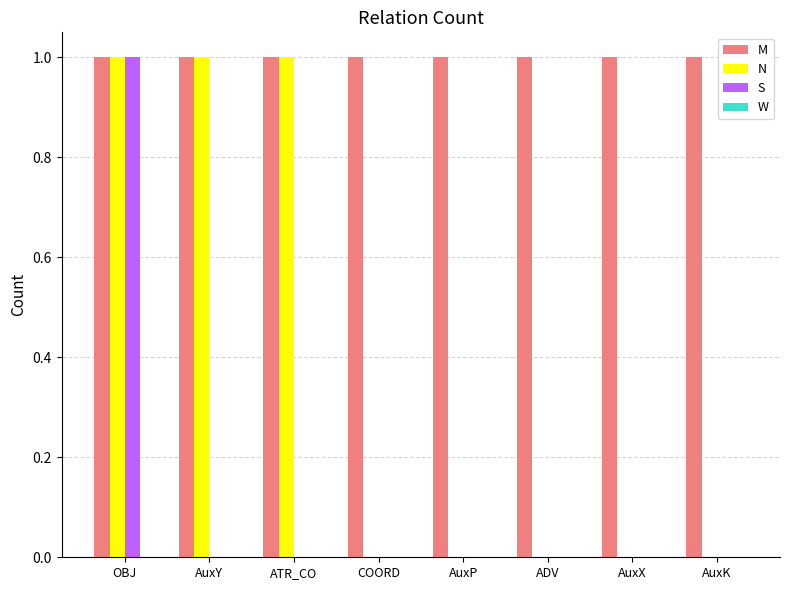

What is the sum of the M values at ATR_CO and COORD?

2